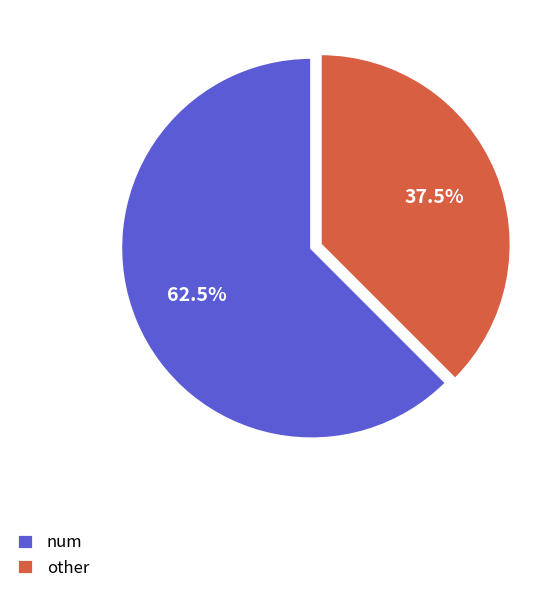

How many segments does this pie chart have?

2